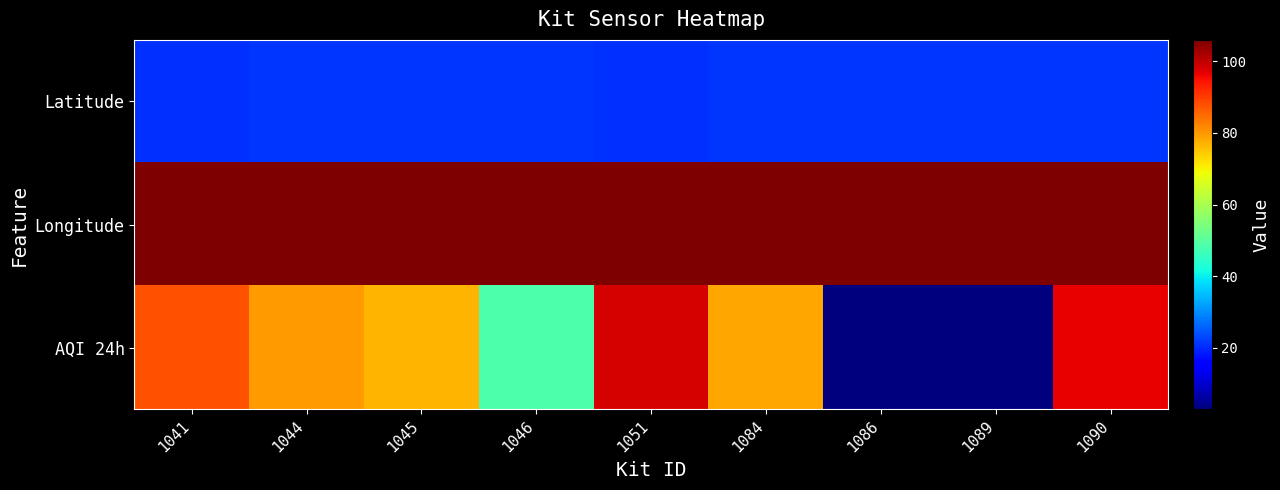

Rank the series by their maximum value, from lowest to highest.

Latitude, AQI 24h, Longitude